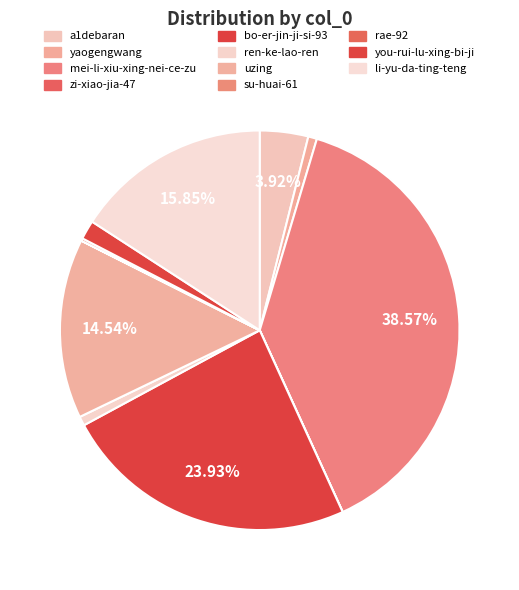

Rank the categories by value from lowest to highest.

zi-xiao-jia-47, su-huai-61, rae-92, yaogengwang, ren-ke-lao-ren, you-rui-lu-xing-bi-ji, a1debaran, uzing, li-yu-da-ting-teng, bo-er-jin-ji-si-93, mei-li-xiu-xing-nei-ce-zu